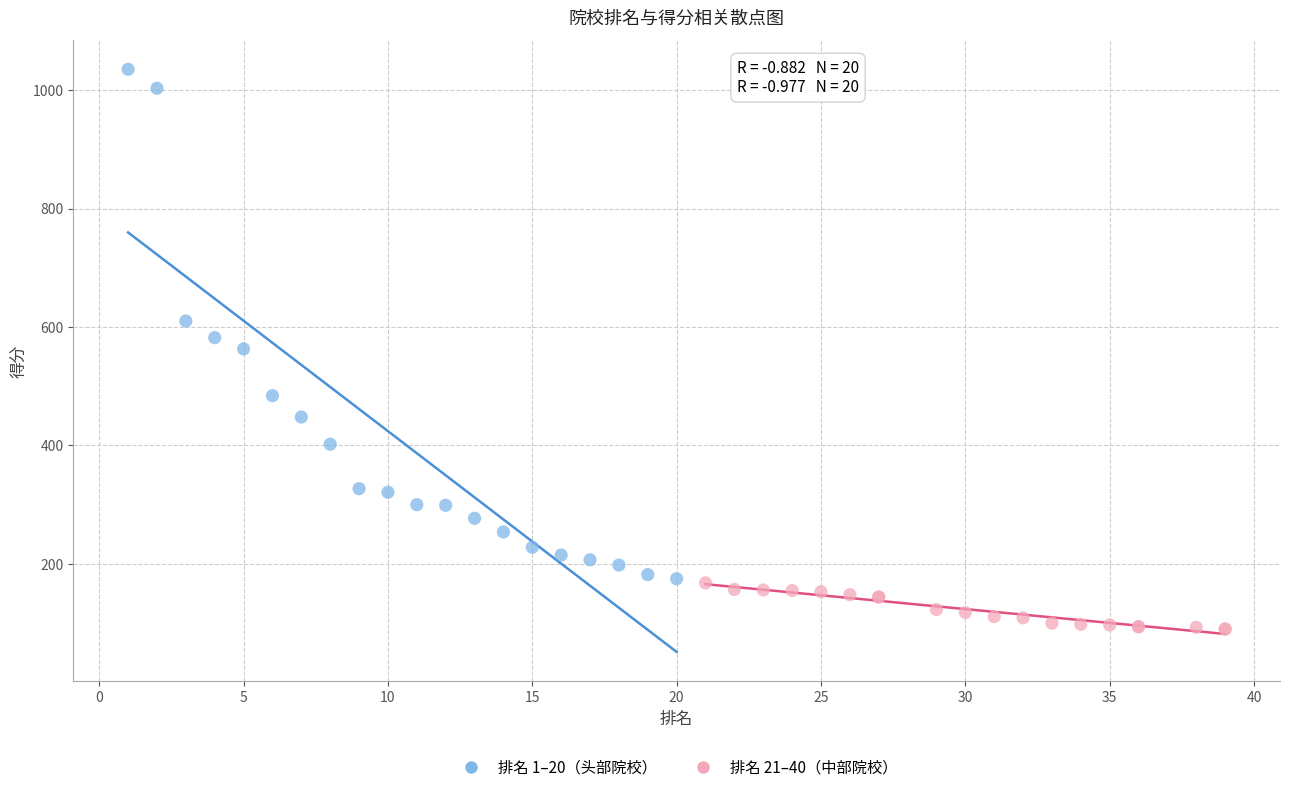

Which series has the largest Y range (max minus min)?

排名 1–20（头部院校）